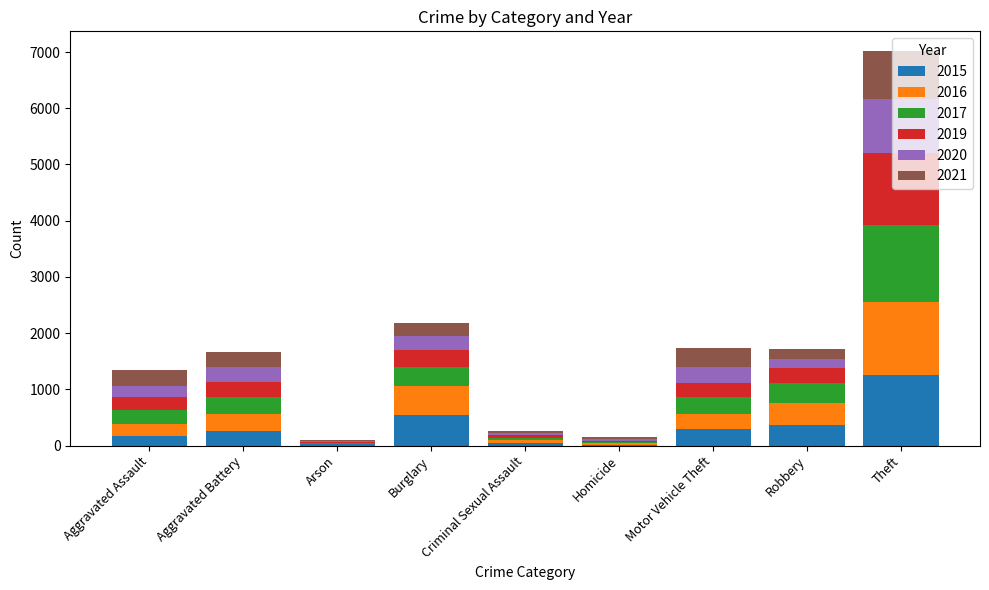

What is the maximum value for 2015?

1263